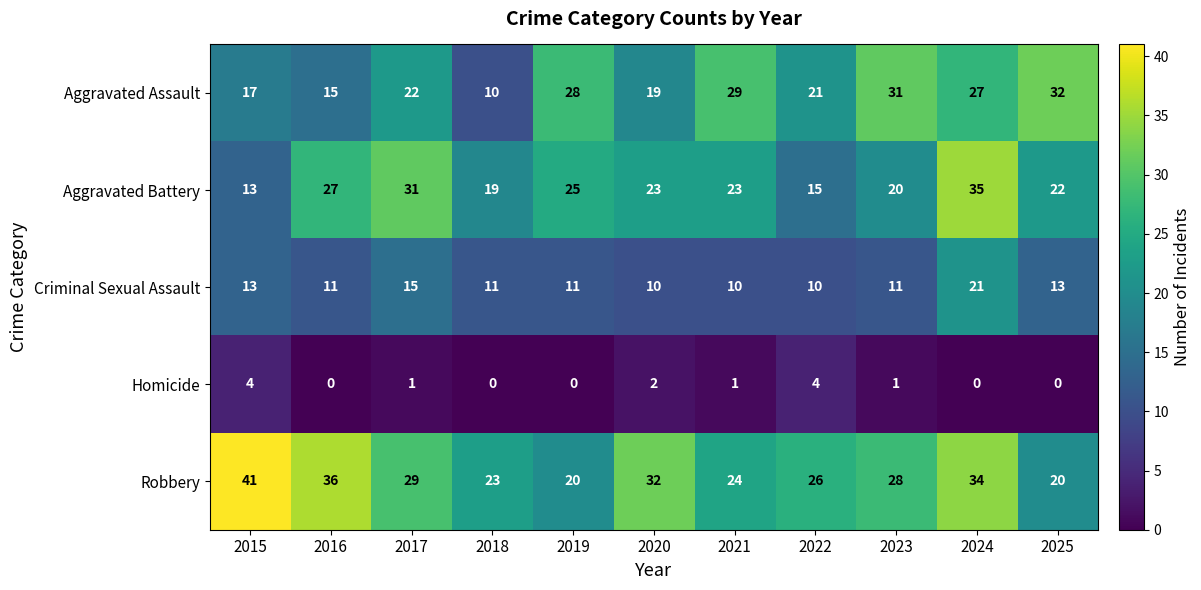

What is the difference between the Robbery values at 2024 and 2017?

5